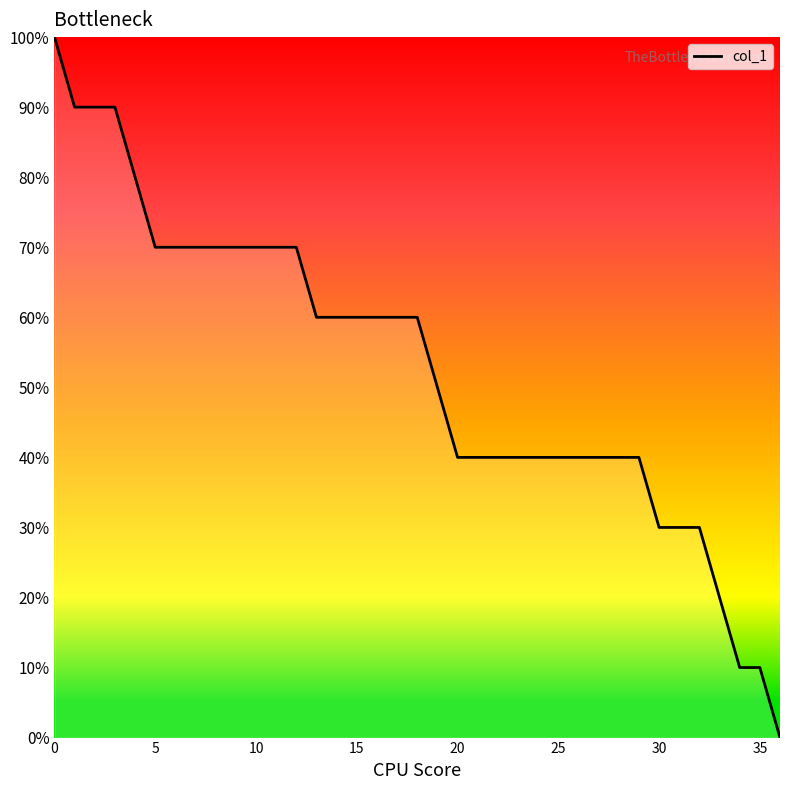

What is the greatest value displayed?

100